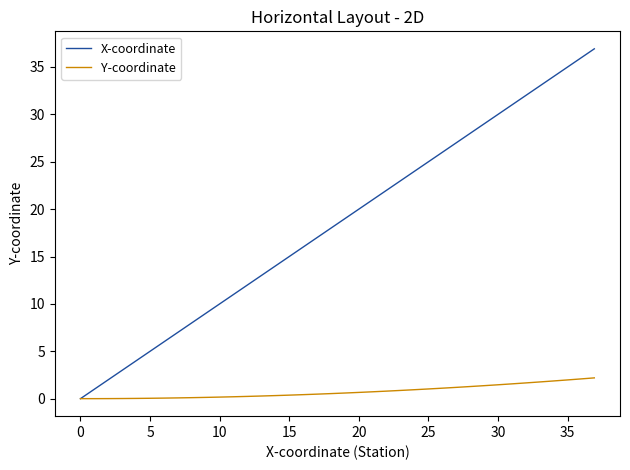

Does the chart have visible grid lines?

No